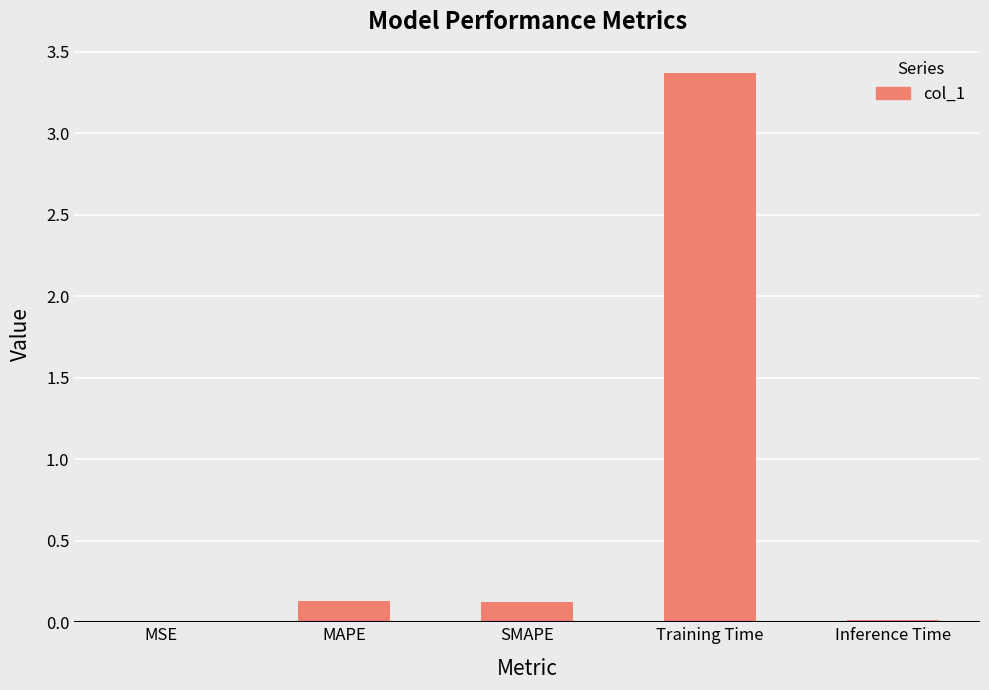

Which label corresponds to the largest value in the chart?

Training Time